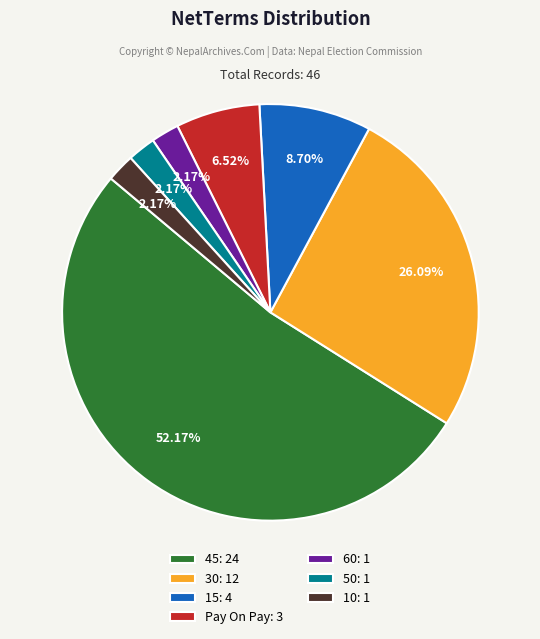

Do 45: 24 and 15: 4 together represent more than half of the pie?

Yes